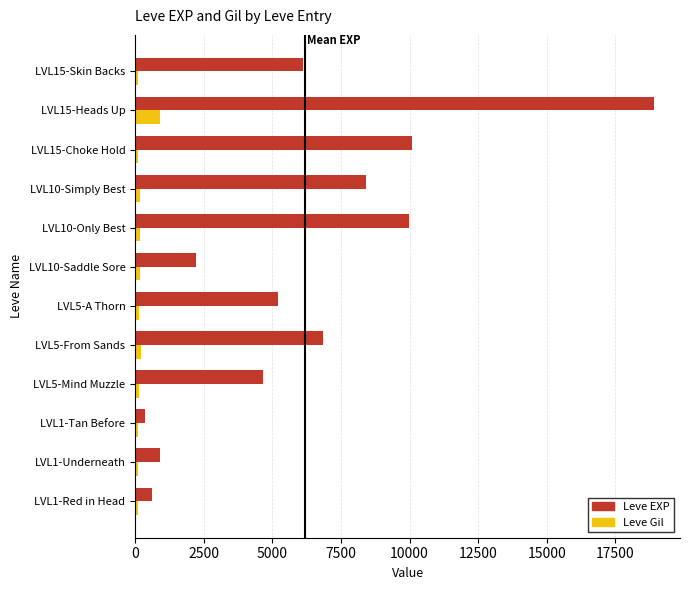

At how many categories does at least one series exceed 7564?

4